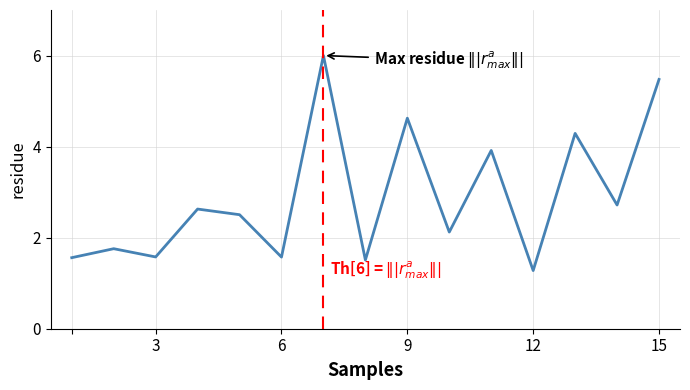

What is the difference between the second highest and minimum values?

4.2